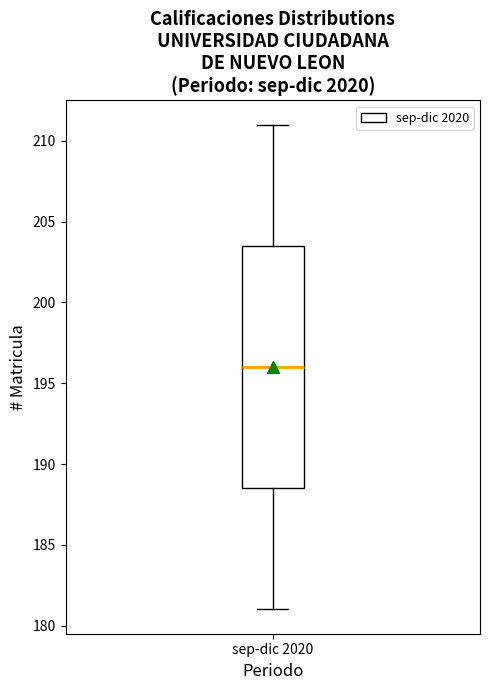

Where is the lower edge of the box for sep-dic 2020 on the y-axis? The values are not printed on the chart, so give them approximately, as read against the axis.

188.5